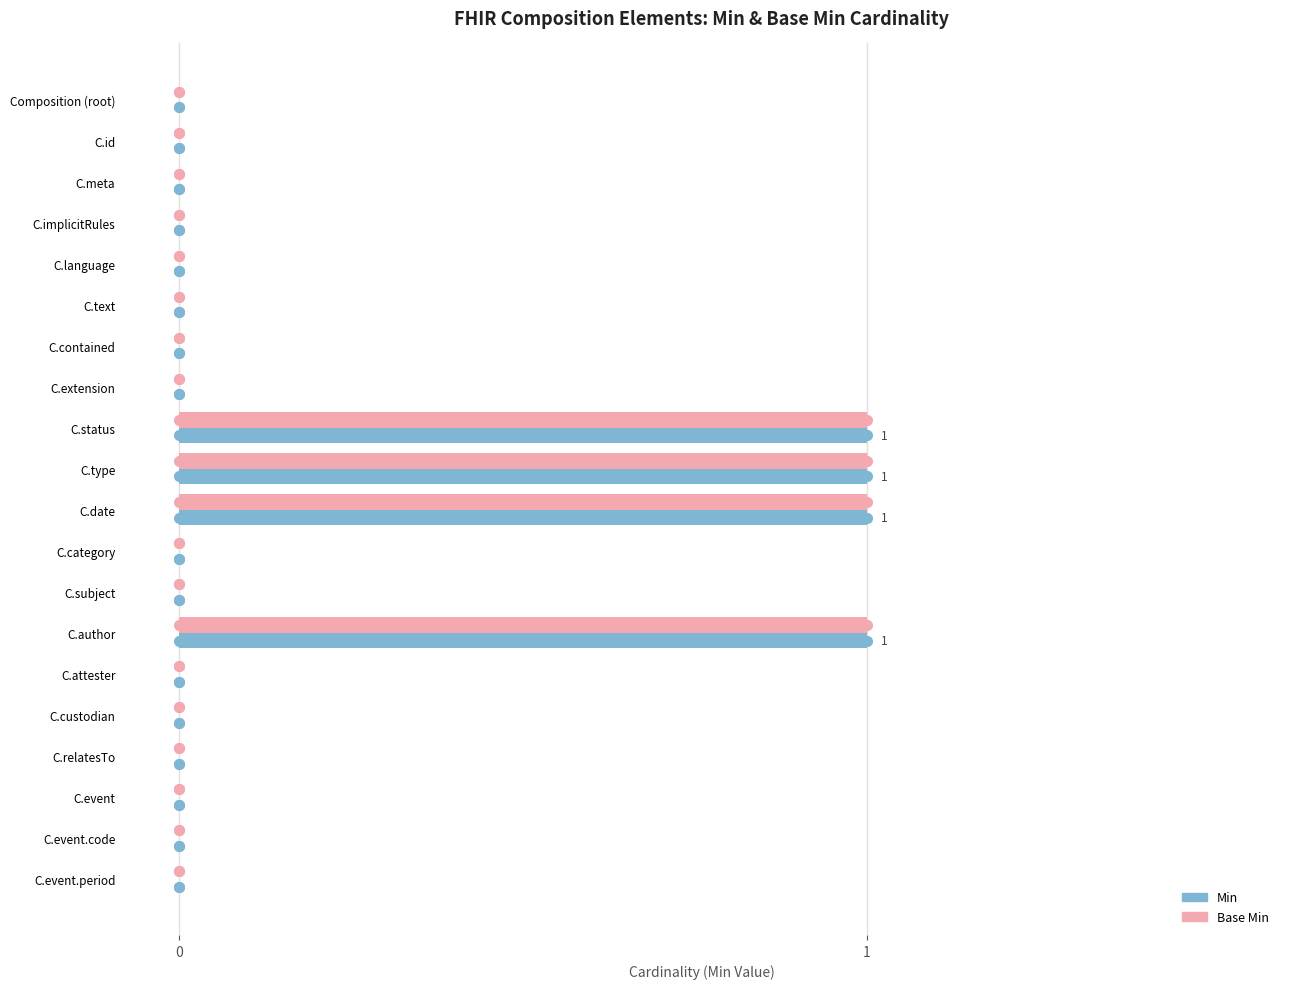

Is the value of Min at C.author greater than the value of Base Min at C.contained?

Yes